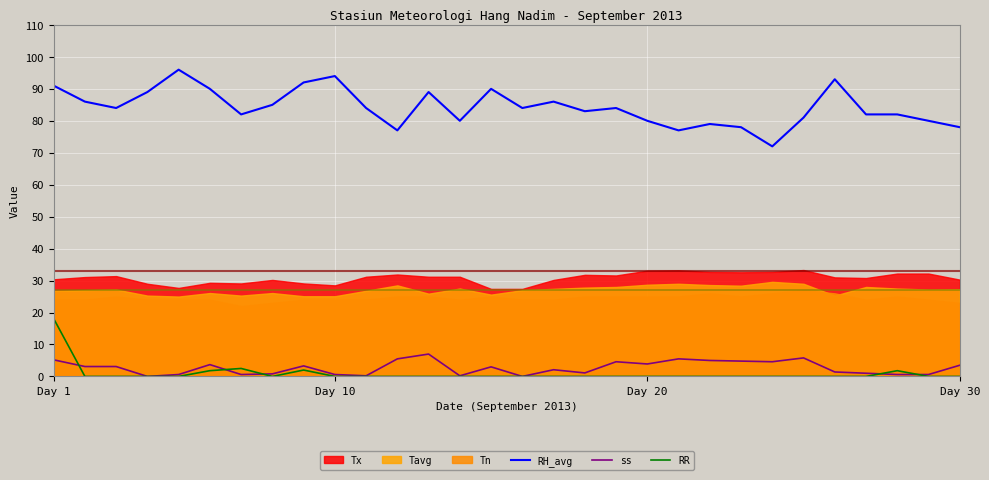

Which series changed the most between 7 and 21?

RH_avg